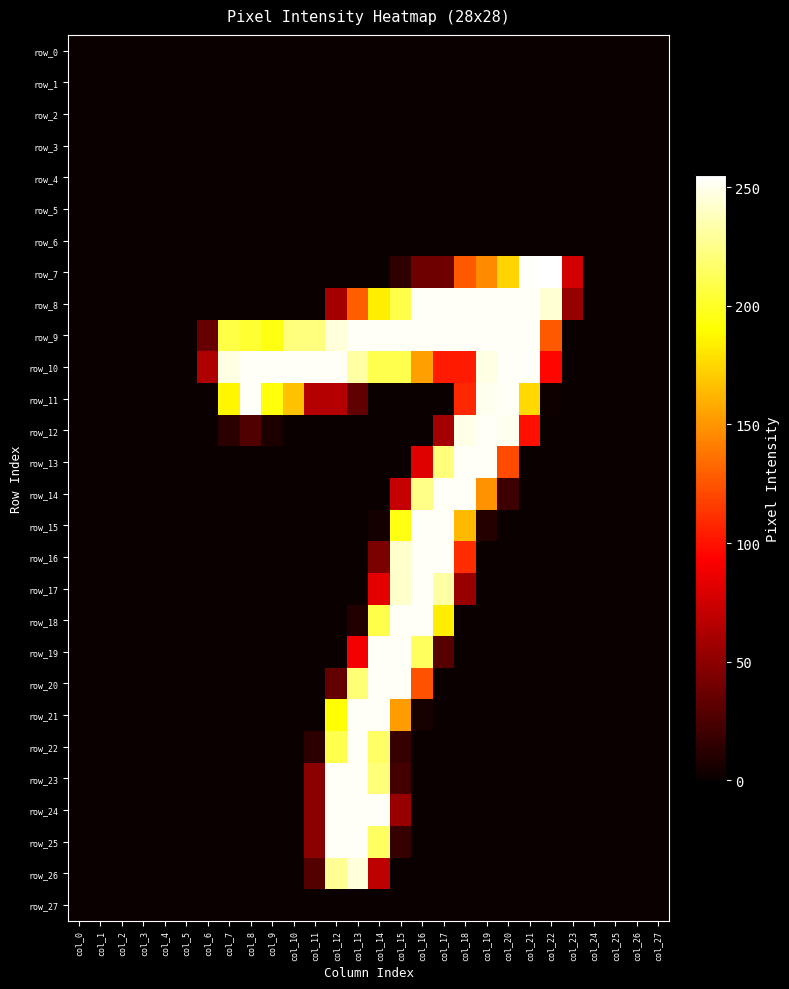

Between col_21 and col_23, which series saw the biggest shift?

row_9